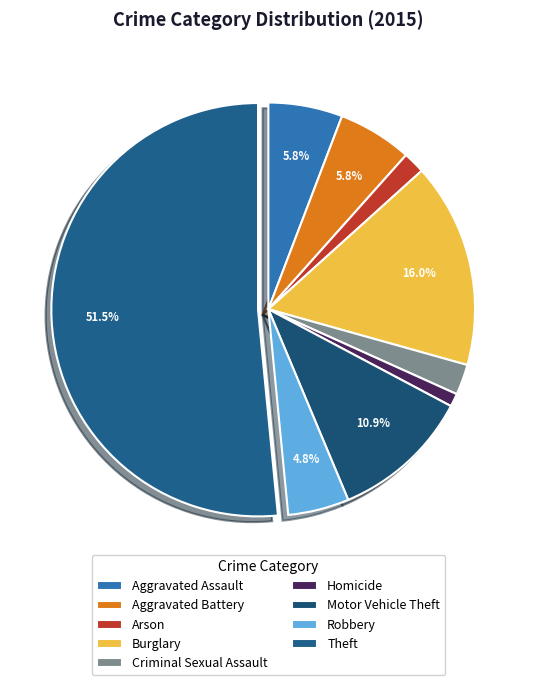

To the nearest percent, what percentage of the pie is Motor Vehicle Theft?

11%